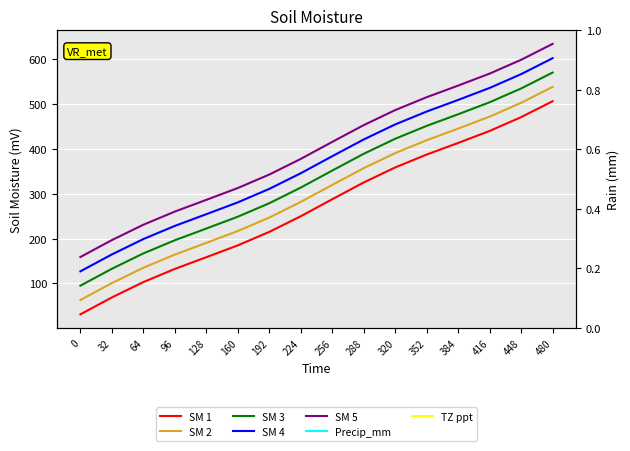

Is the value of SM 3 at 64 greater than the value of SM 4 at 480?

No